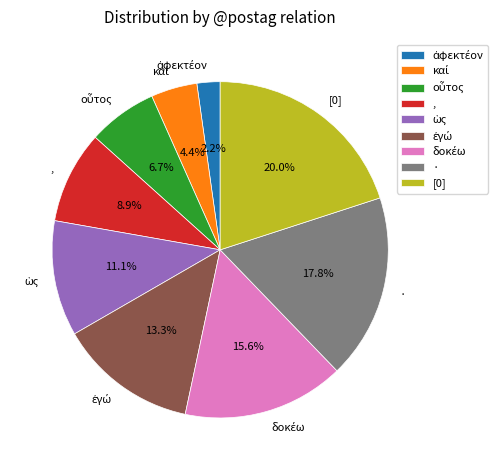

What is the largest slice in the pie chart?

[0]